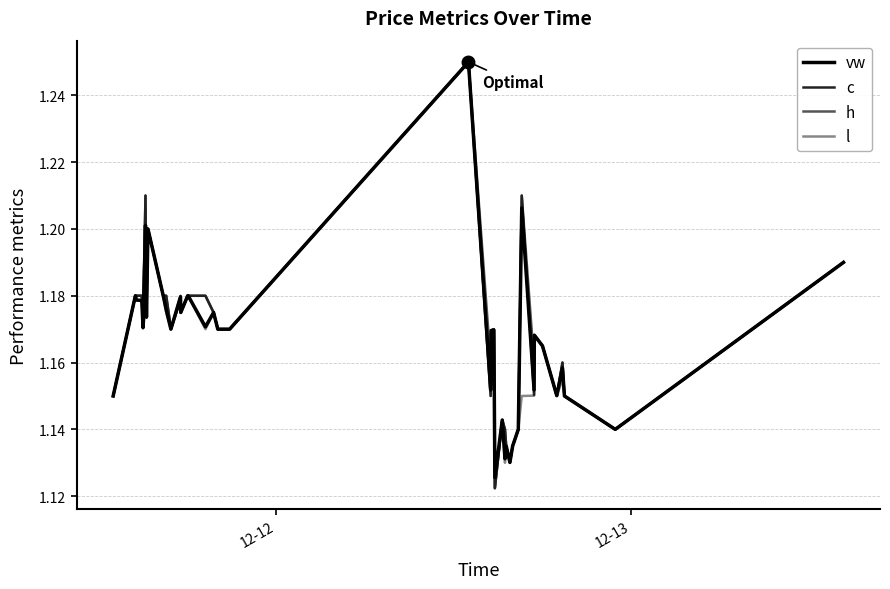

Is this an area chart (filled region under the line)?

No